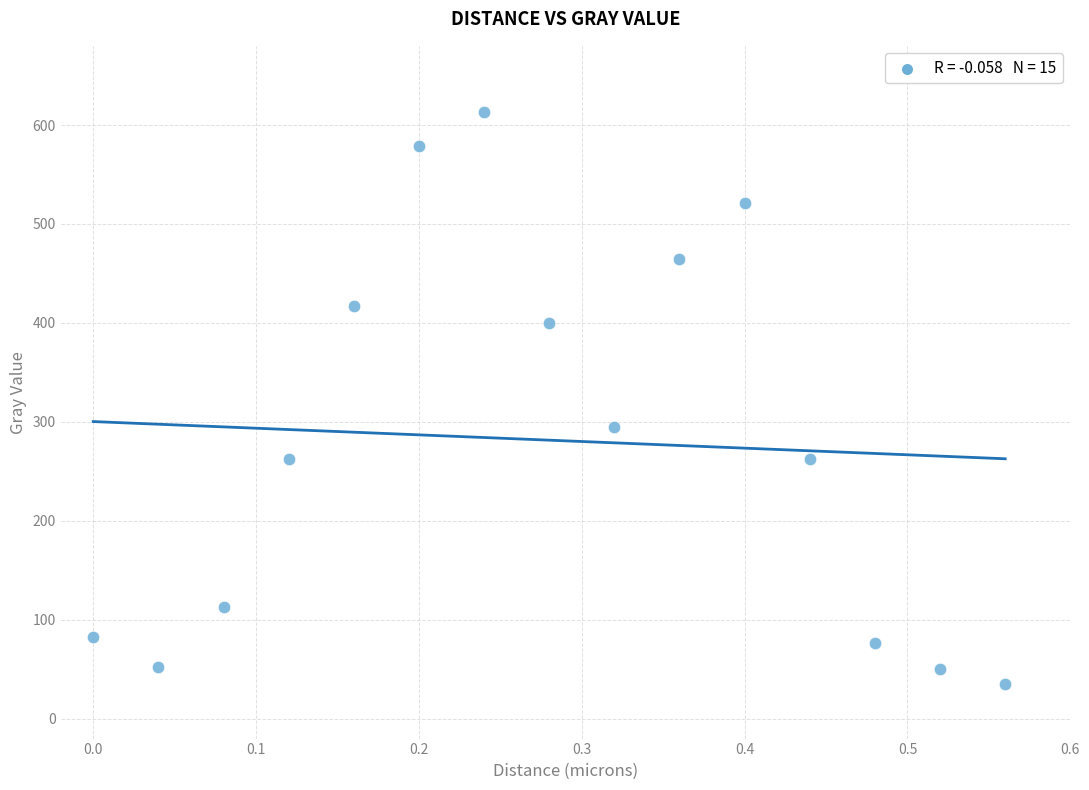

What Y value in the scatter plot is closest to 324?

294.5